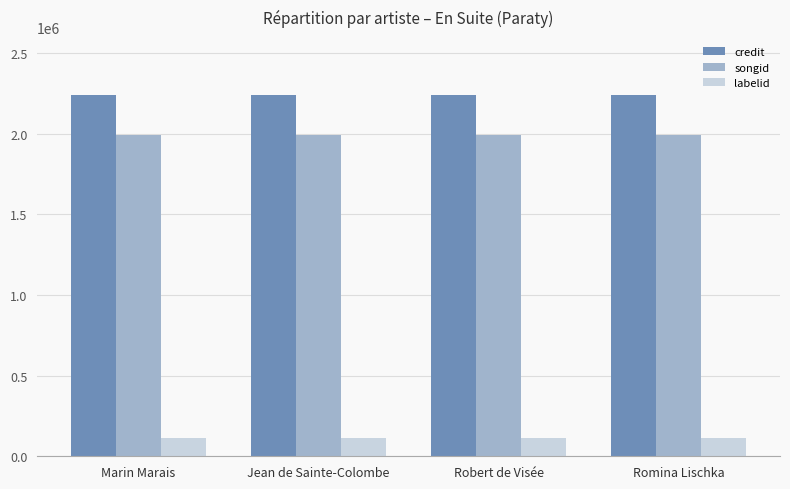

What are all the series names shown in the legend?

credit, songid, labelid